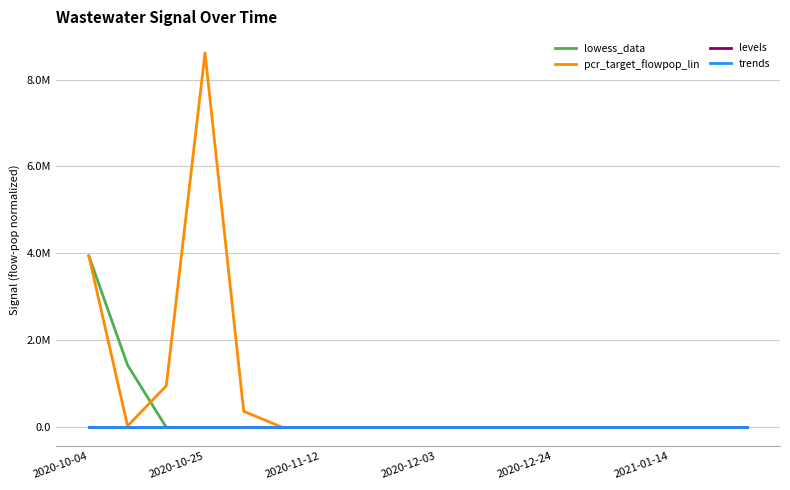

What are all the series names shown in the legend?

lowess_data, pcr_target_flowpop_lin, levels, trends